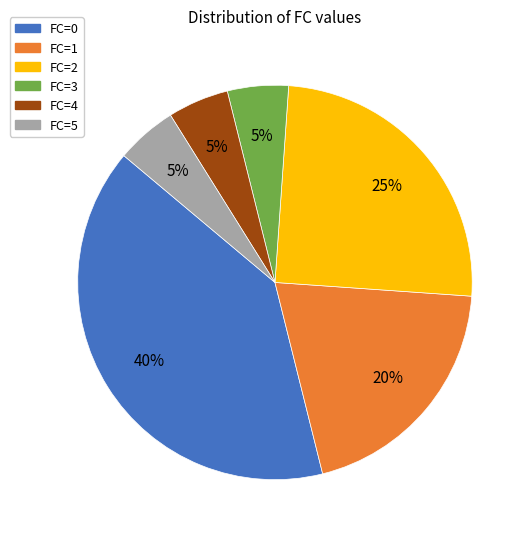

To the nearest percent, what is the average slice percentage?

17%